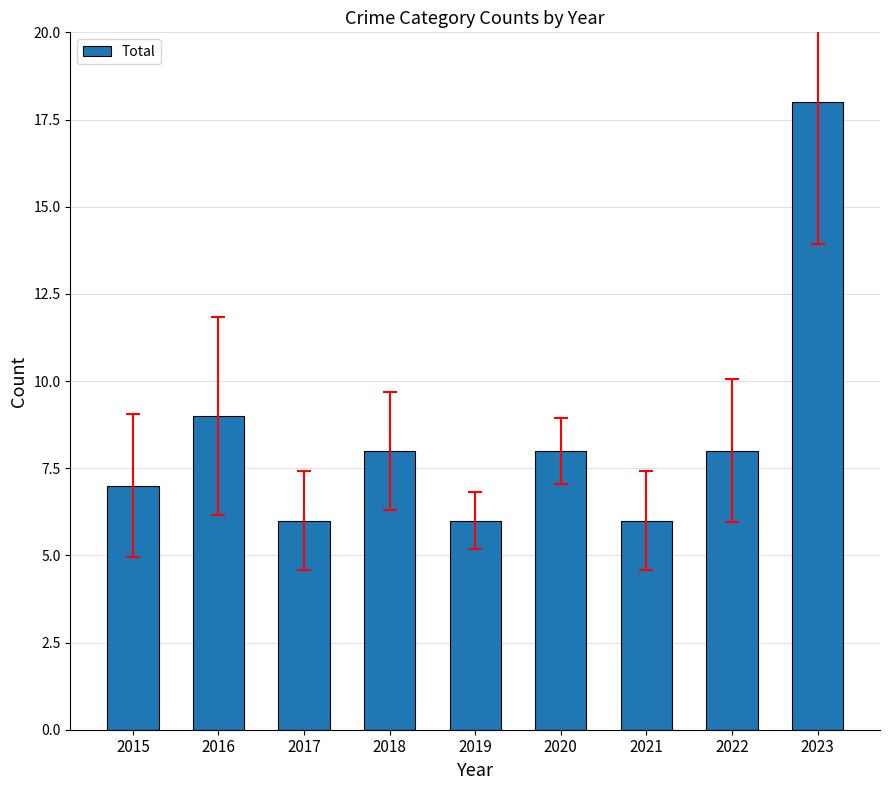

What is the sum of the values at 2018 and 2022?

16